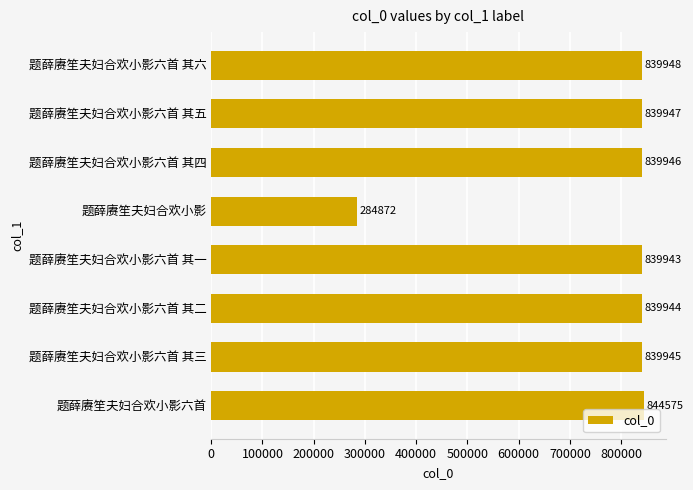

What is the average value?

771140